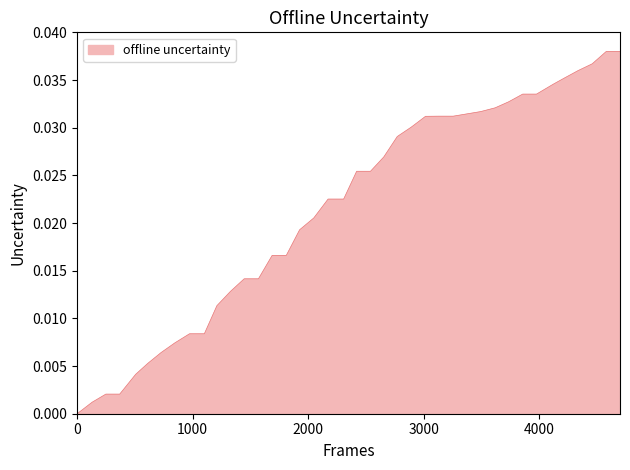

Does the chart have visible grid lines?

No